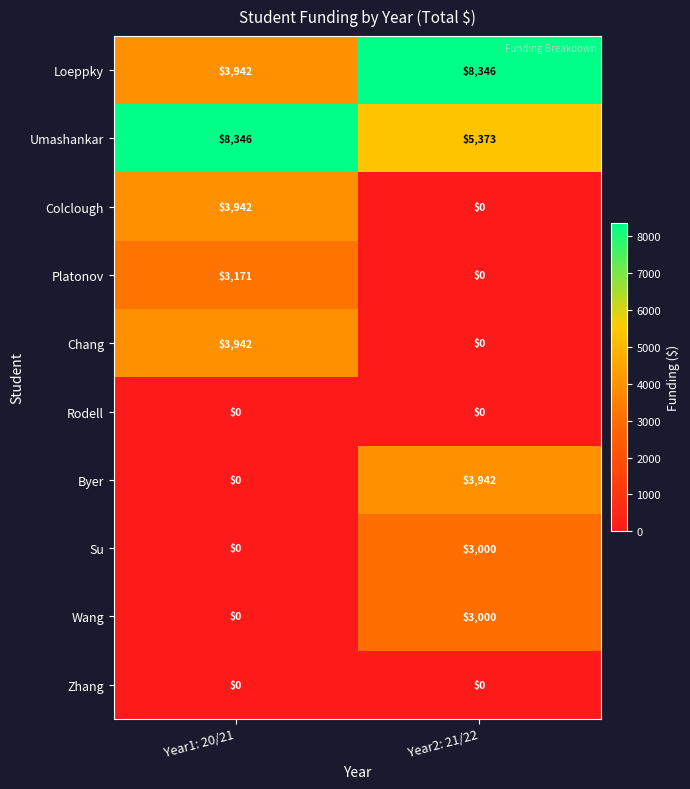

What is the difference between the maximum and minimum values in the Loeppky series?

4404